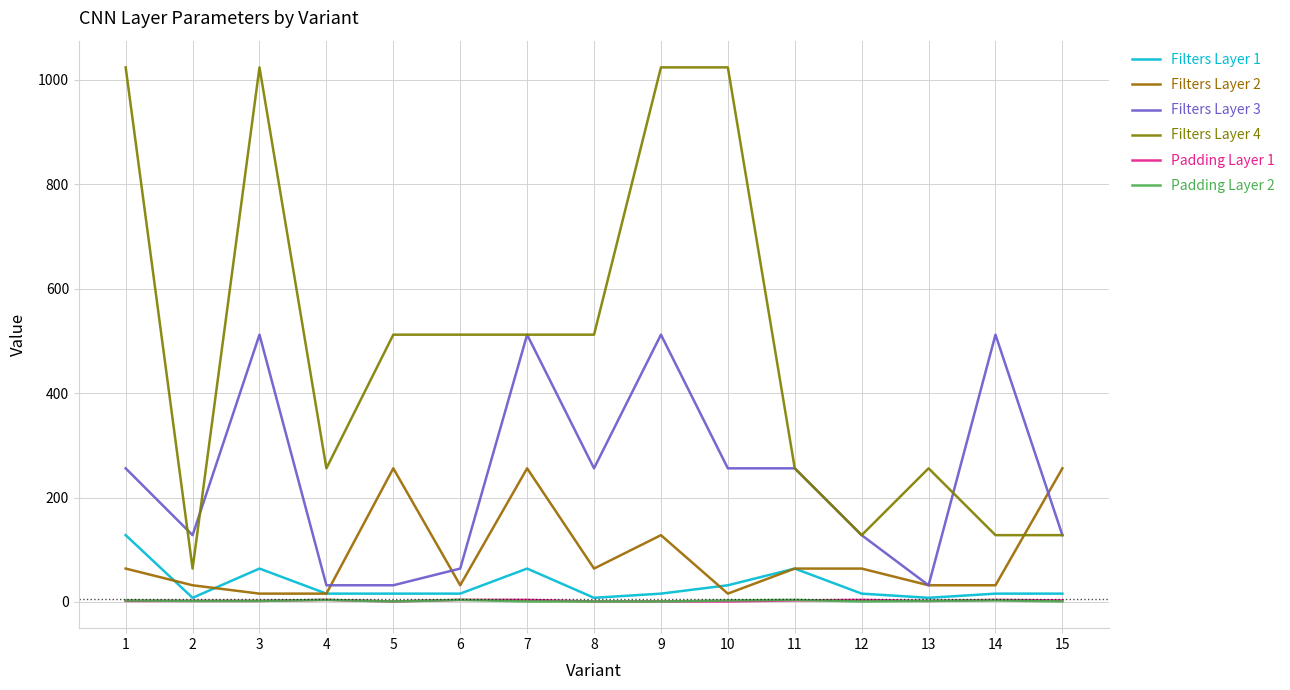

What is the total value across all series at 12?

341